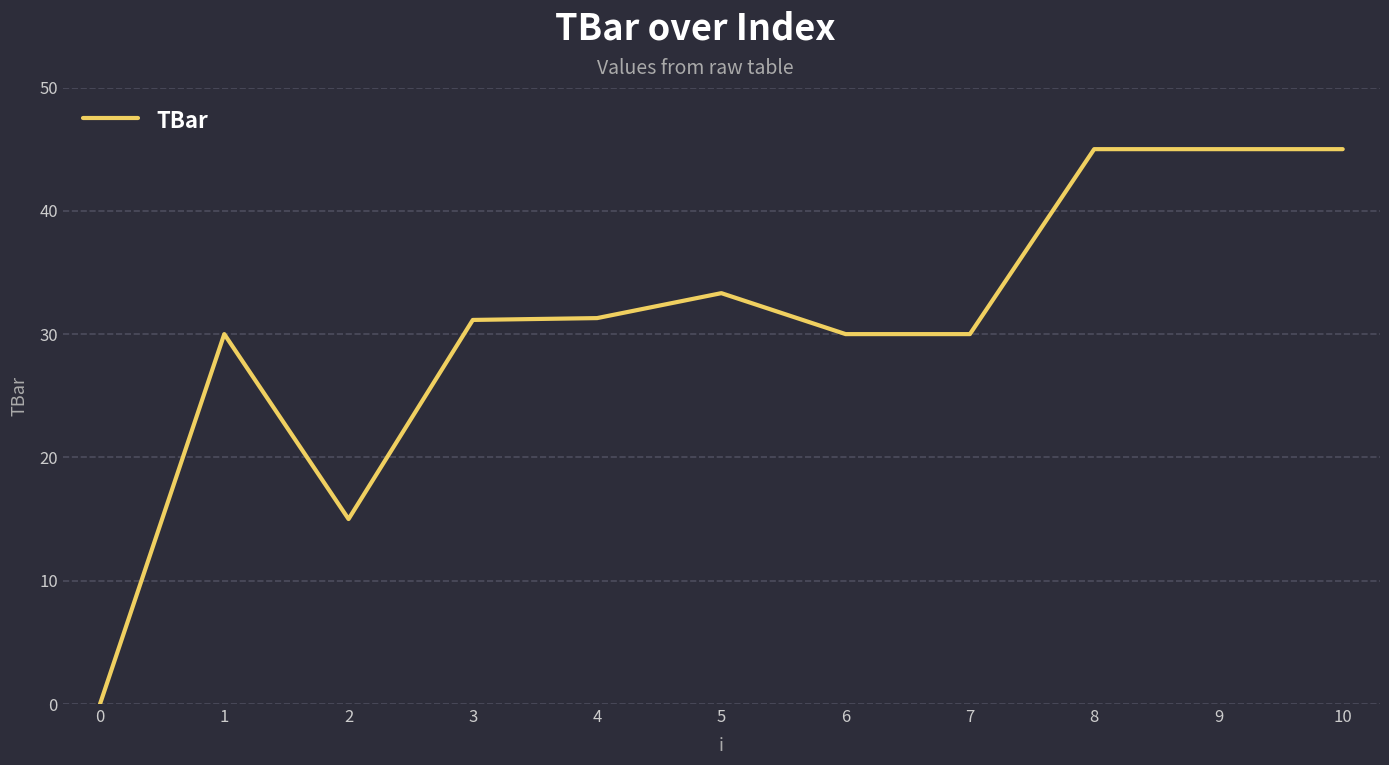

How many distinct data groups are displayed?

1